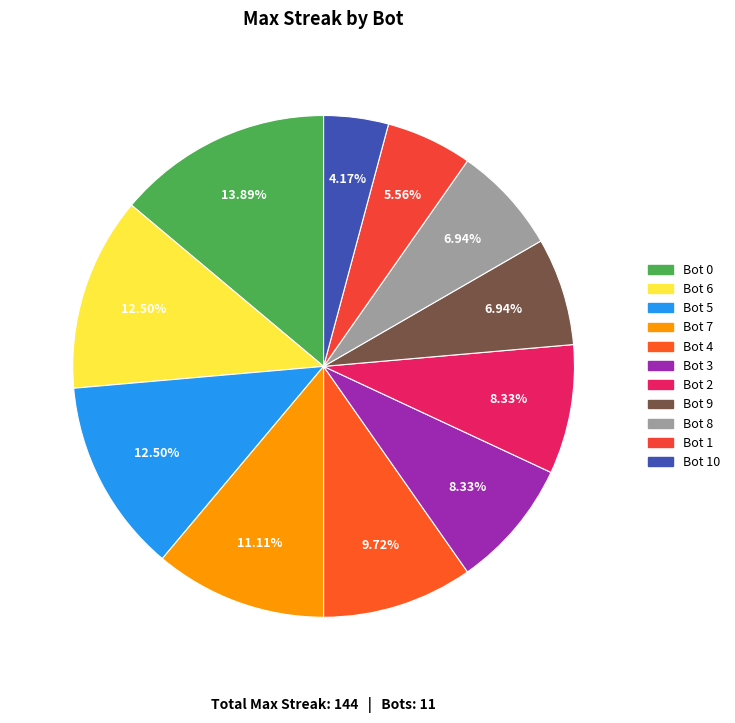

Count the number of slices in the pie.

11